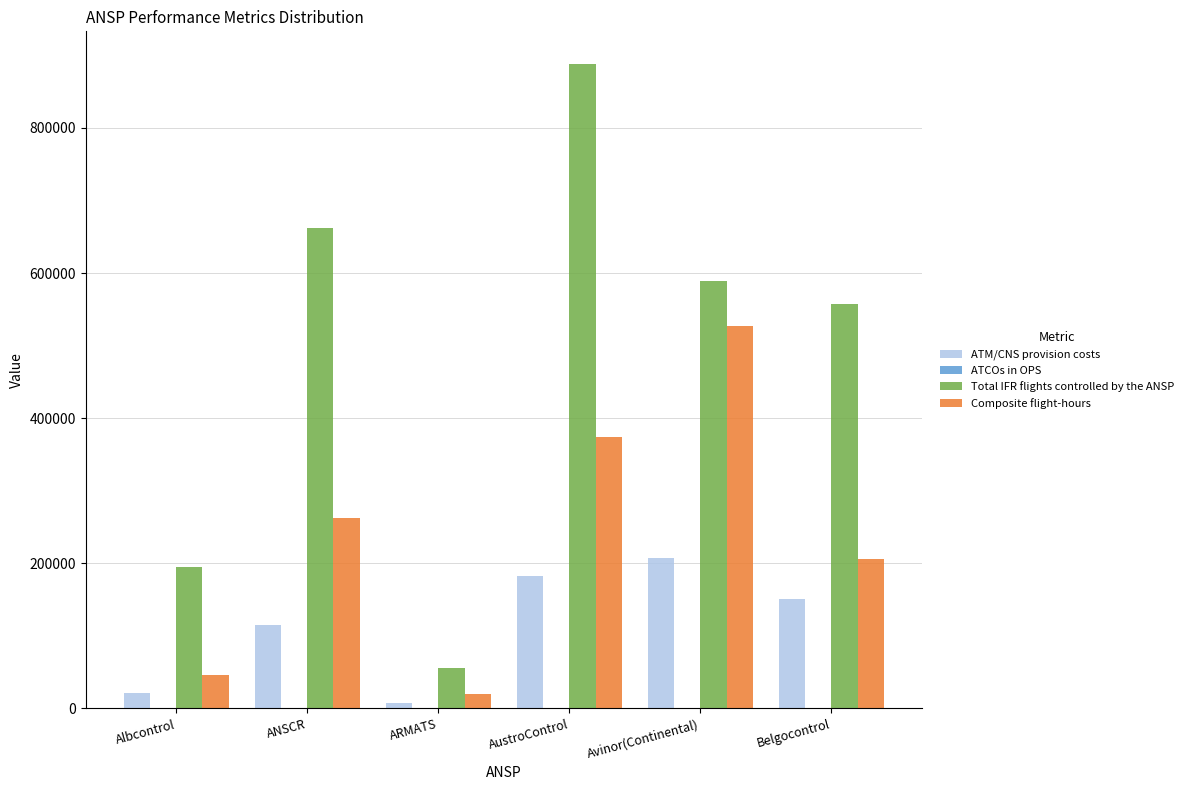

What is the sum of all Composite flight-hours values?

1435632